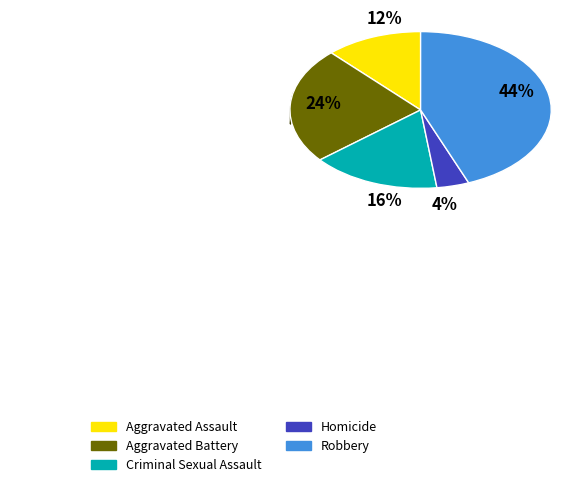

What is the largest slice in the pie chart?

Robbery